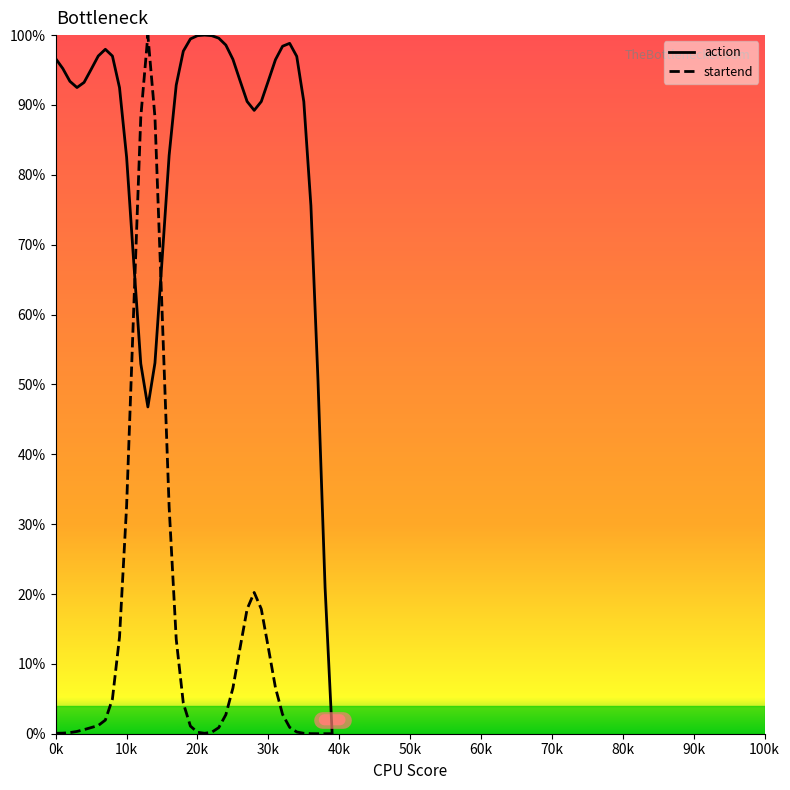

What is the maximum value for startend?

1.0